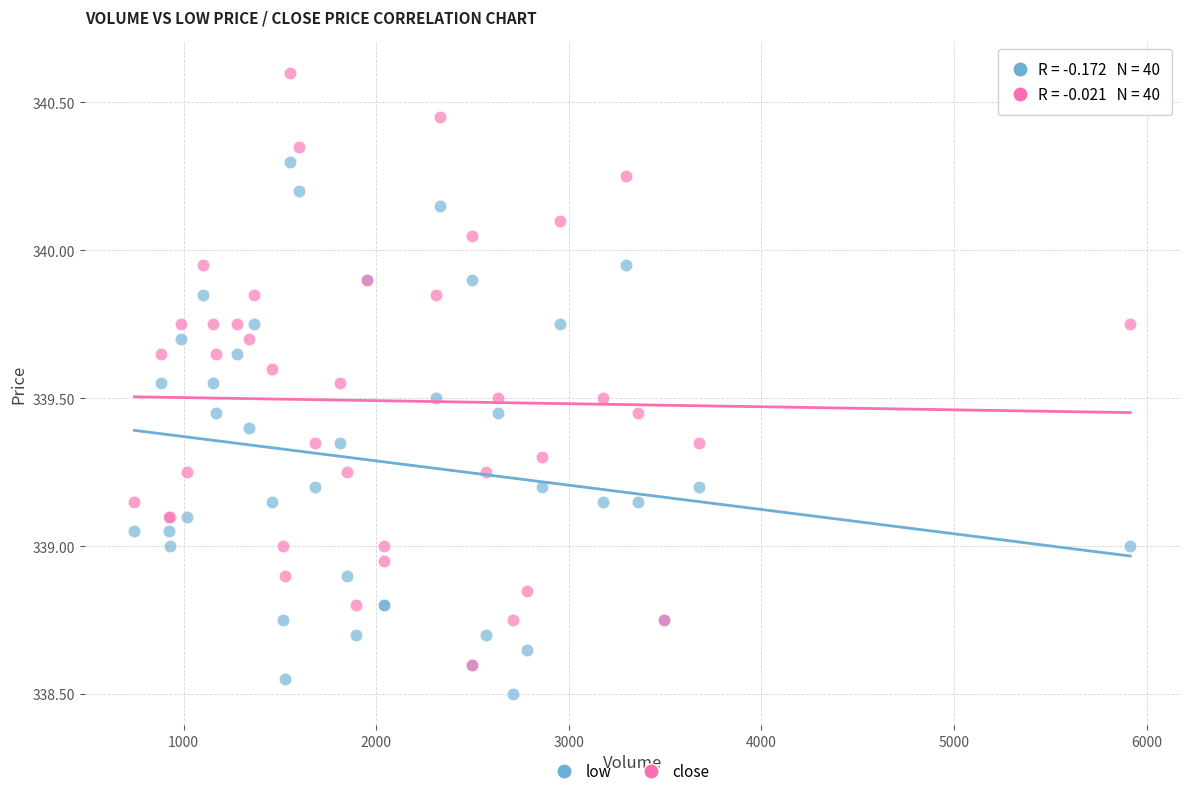

Which series has the widest spread of Y values?

close